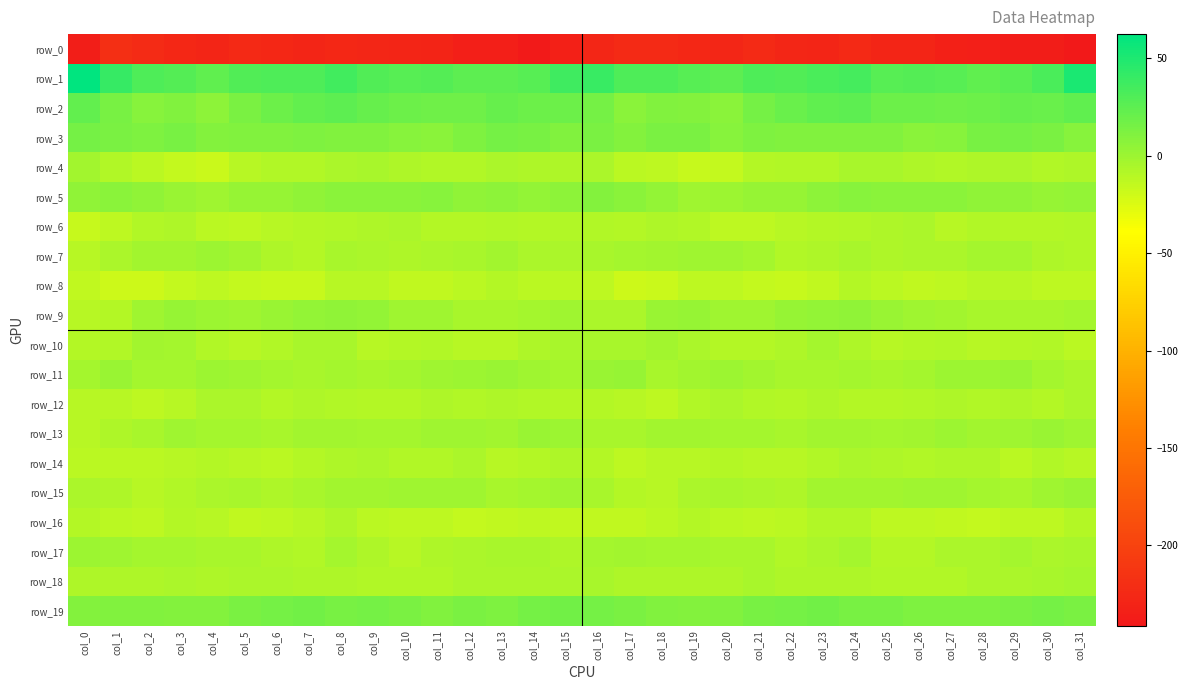

Which has a higher value, col_13 or col_17?

col_17